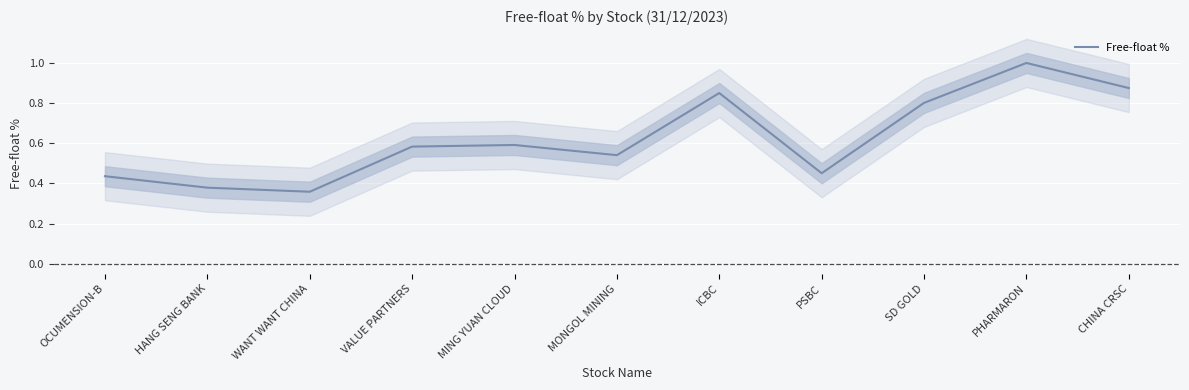

What is the average value?

0.6